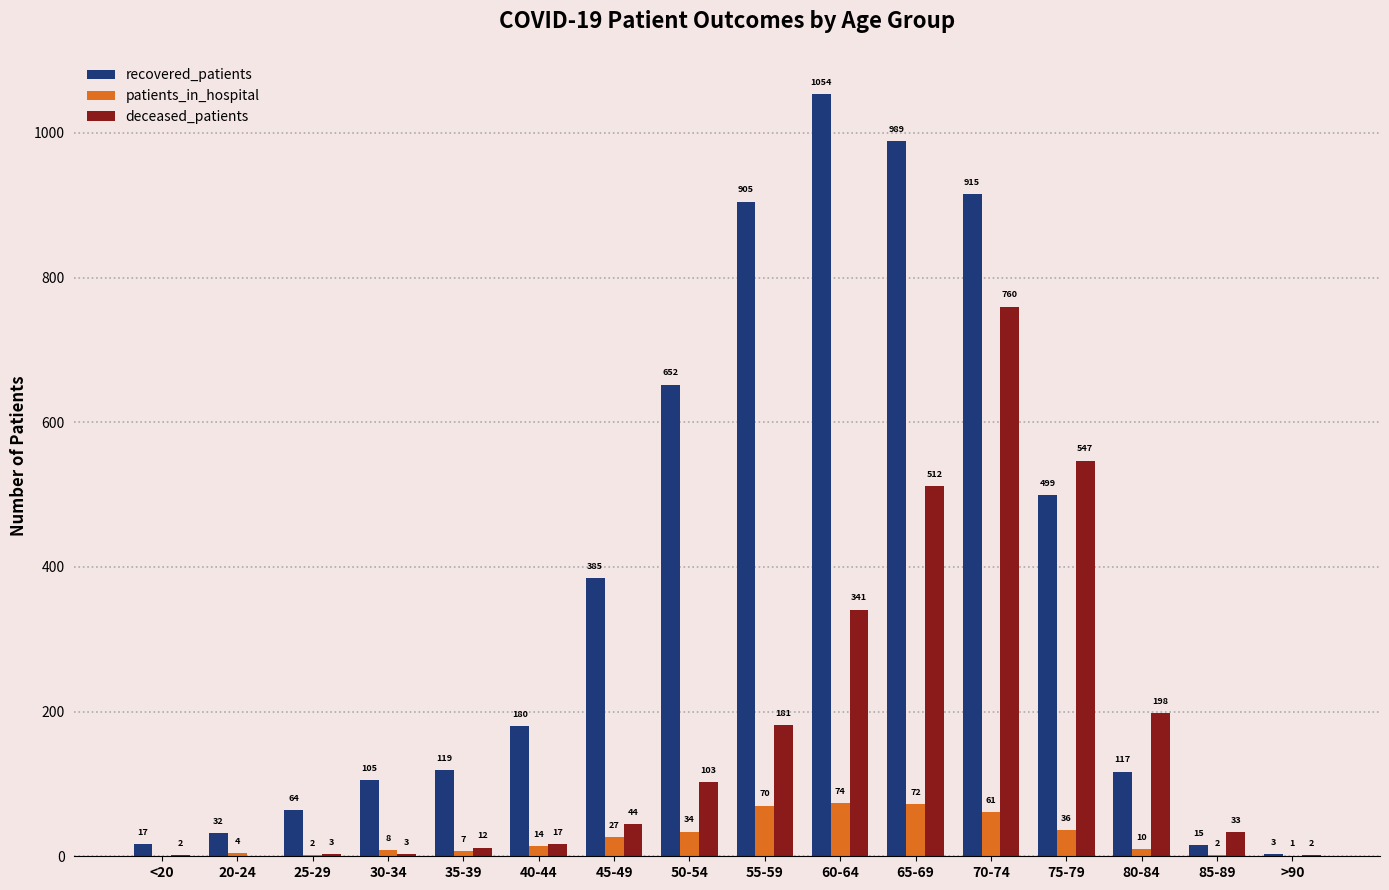

What value does the recovered_patients series have at 30-34?

105